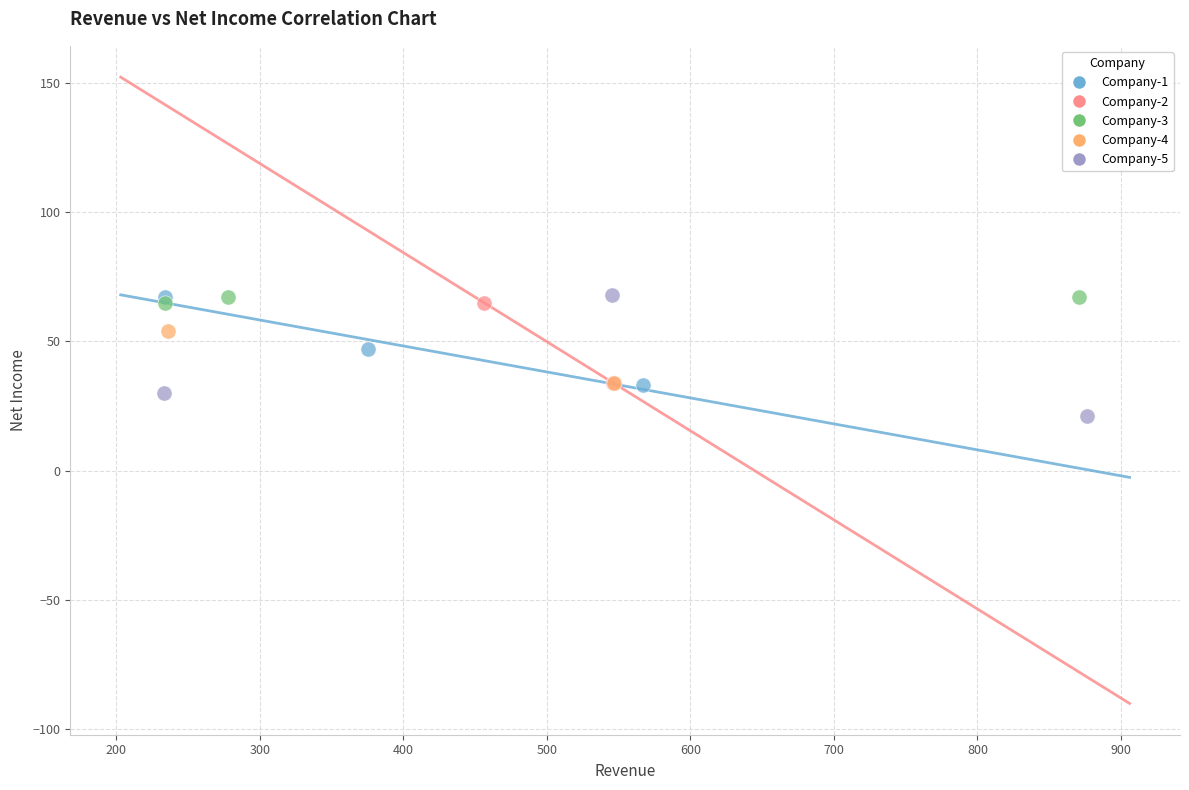

What are all the series names shown in the legend?

Company-1, Company-2, Company-3, Company-4, Company-5